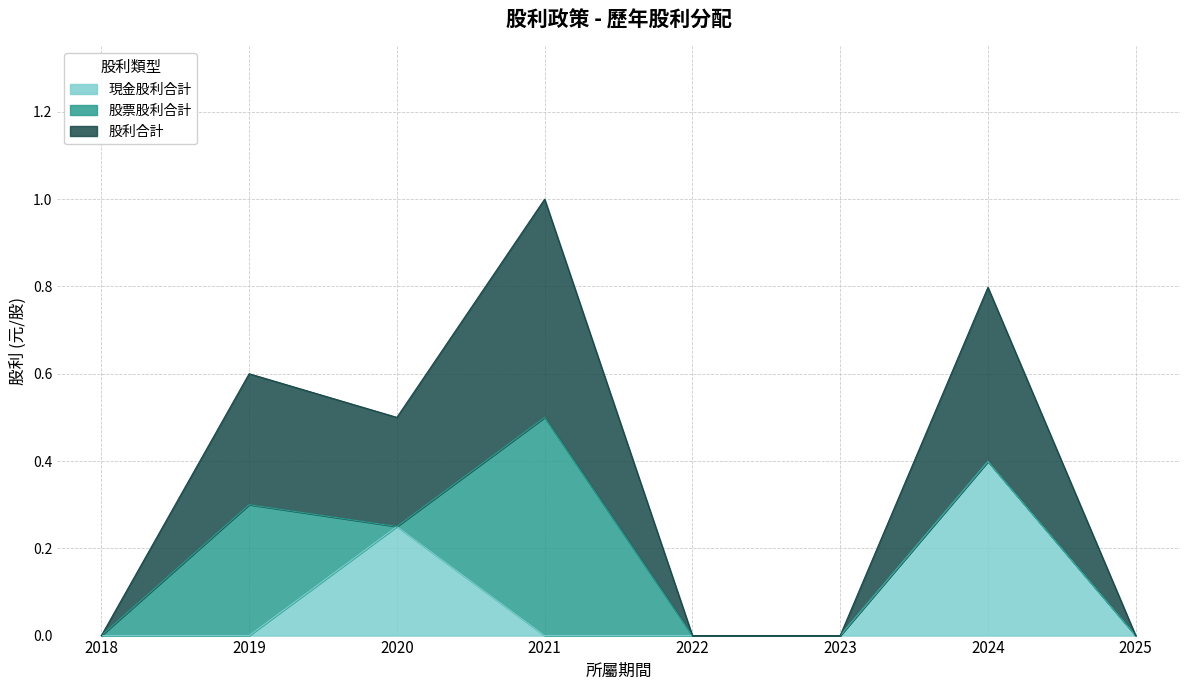

True or false: 股利合計 and 現金股利合計 cross at least once.

False